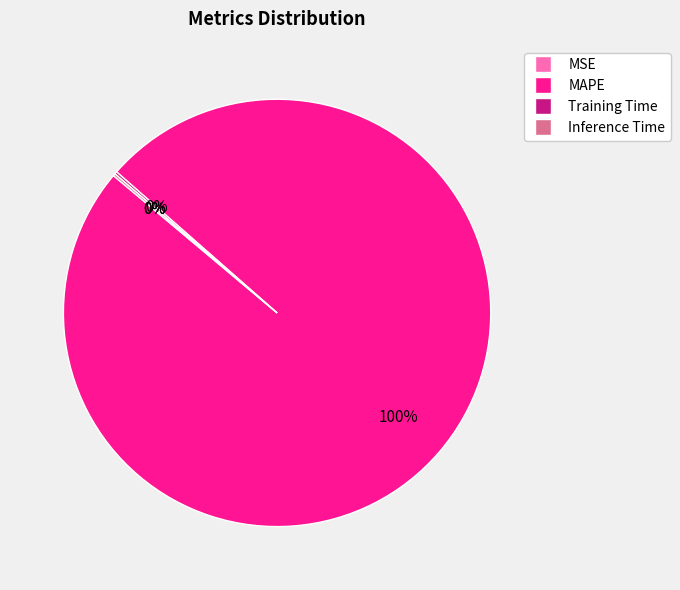

Which slice is the largest?

MAPE